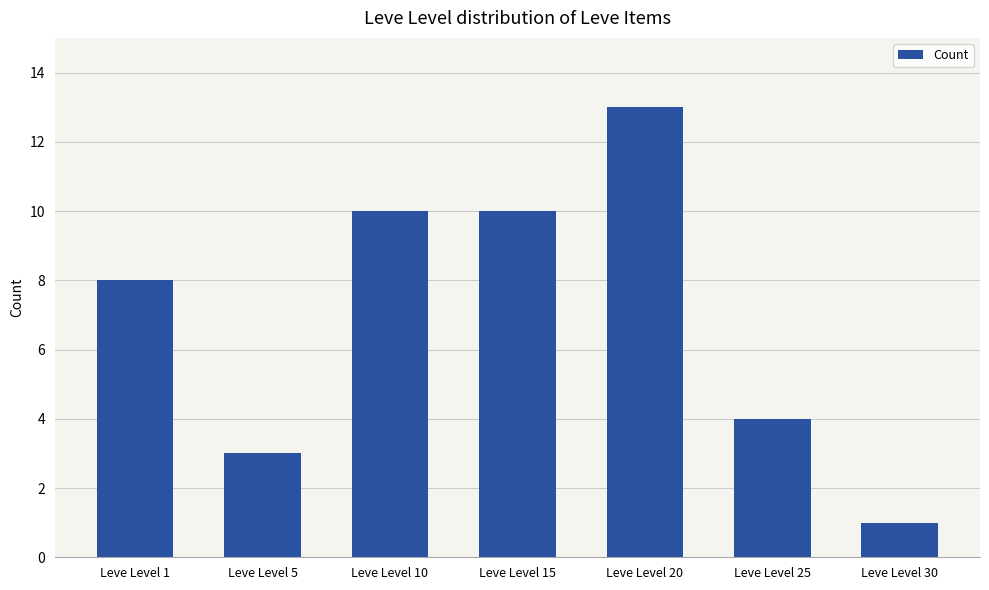

True or false: the data shows 16 at Leve Level 10.

False